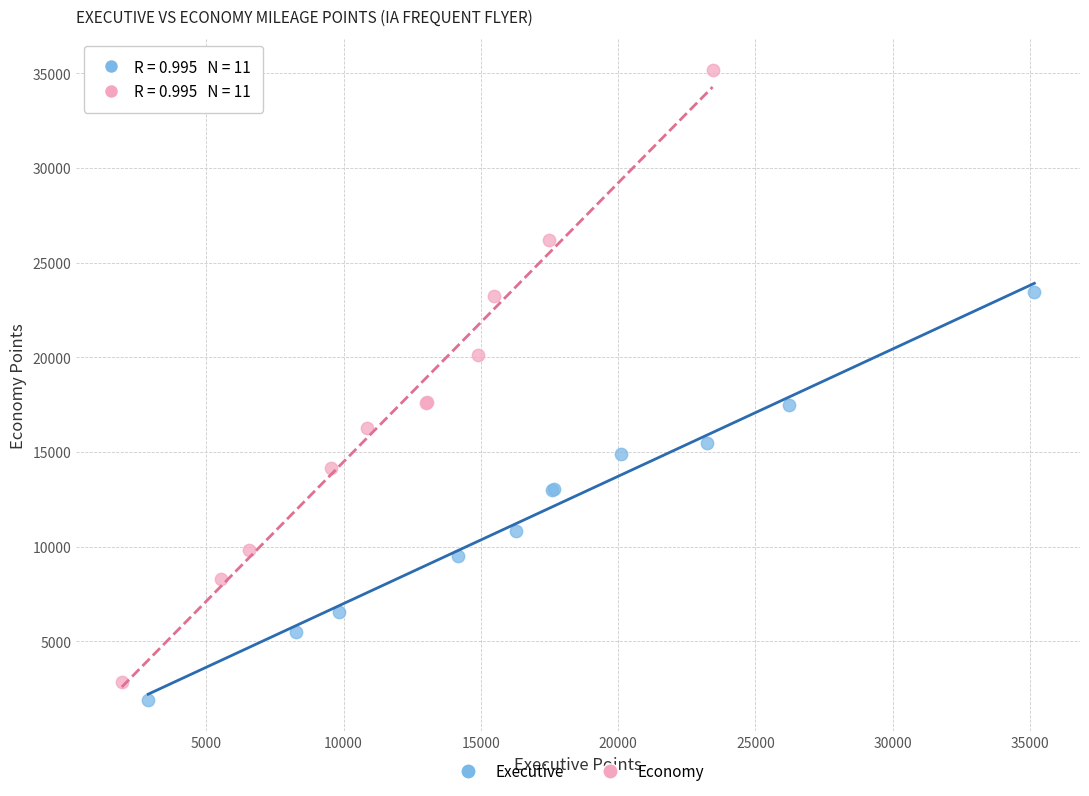

What are all the series names shown in the legend?

Executive, Economy